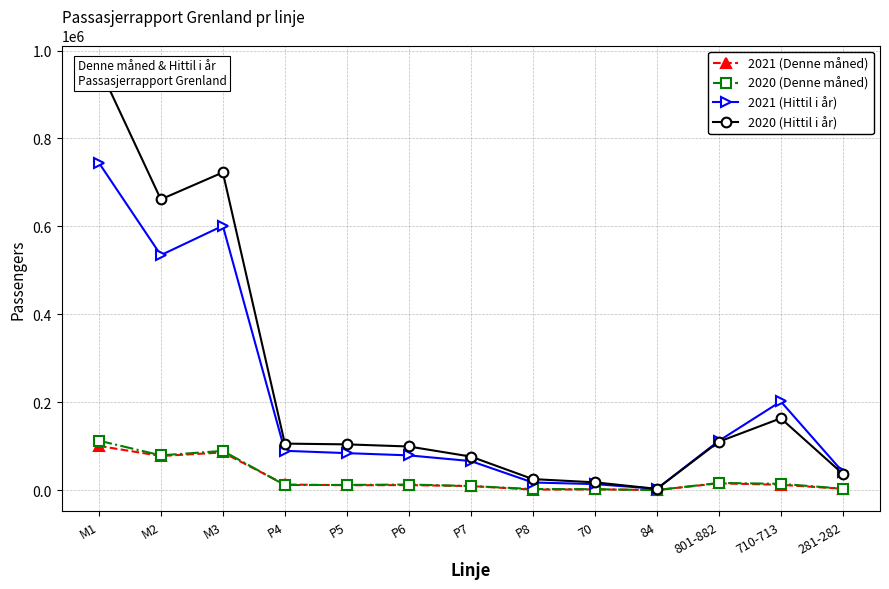

How many lines are shown in the chart?

4